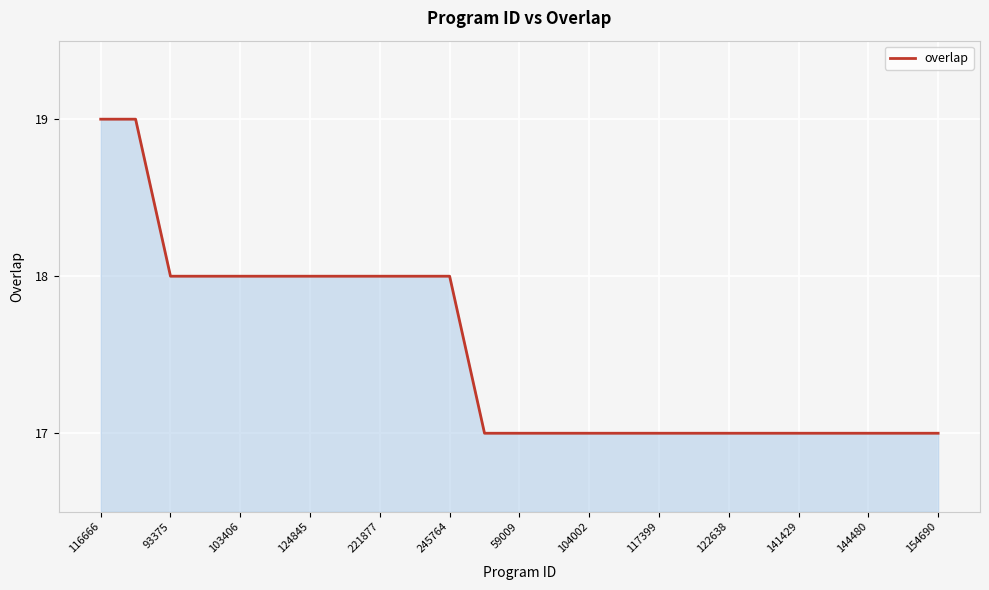

What is the maximum value shown in the chart?

19